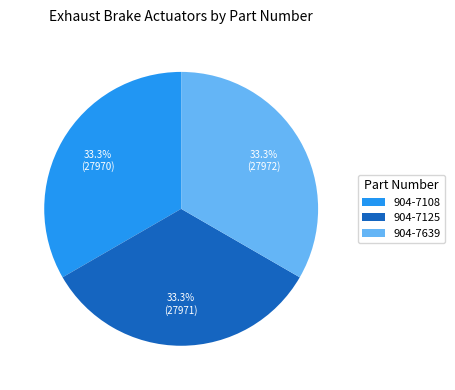

To the nearest percent, what percentage of the pie is 904-7639?

33%